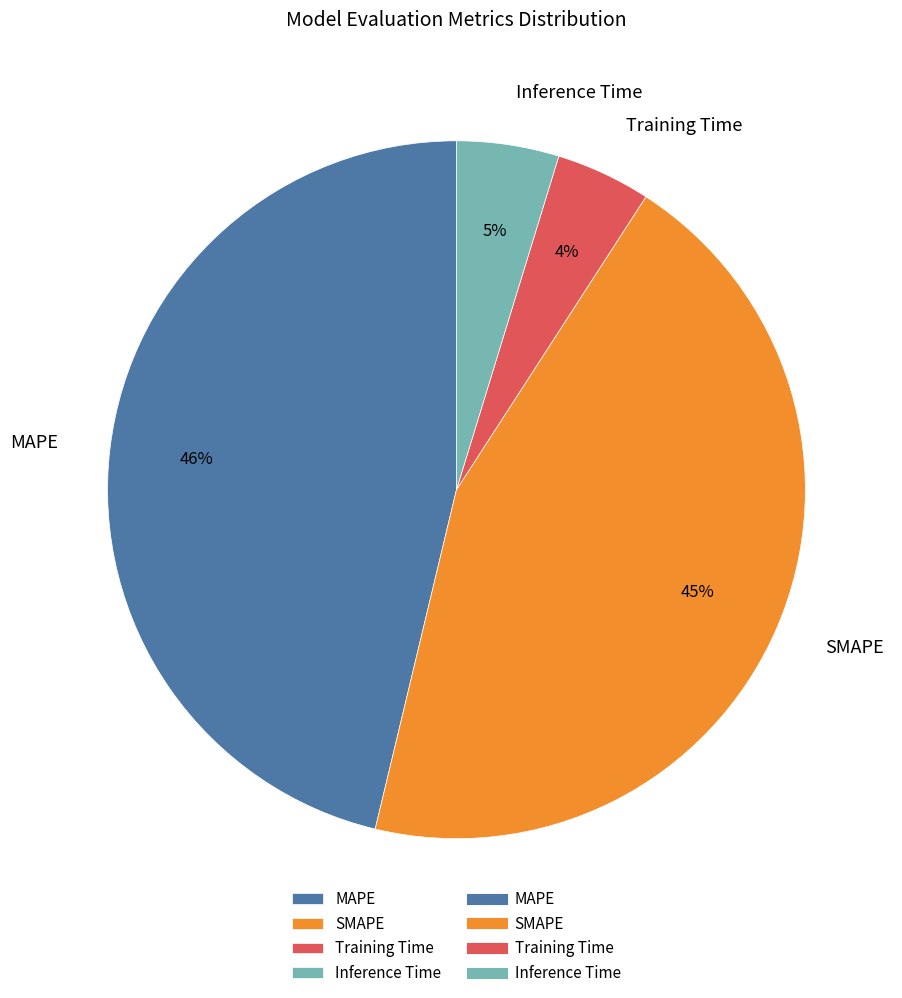

Do MAPE and SMAPE together represent more than half of the pie?

Yes